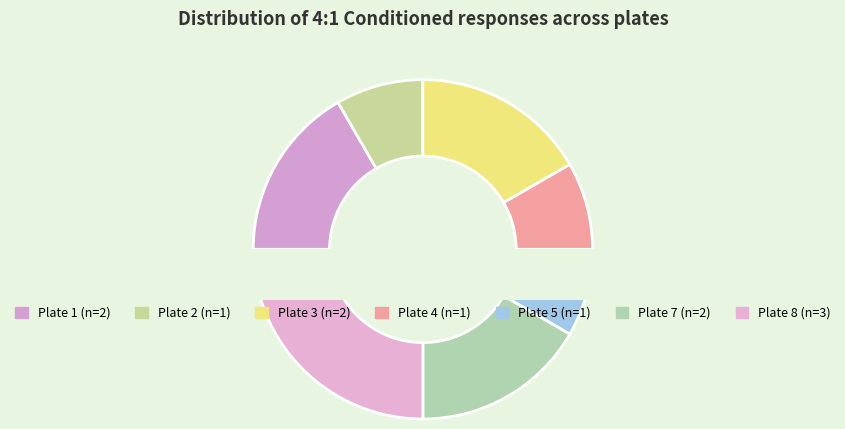

To the nearest percent, what percentage of the pie is 1?

17%